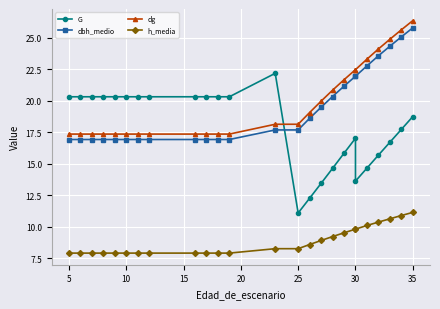

What is the value of the dbh_medio point at the 3rd from the left?

16.9